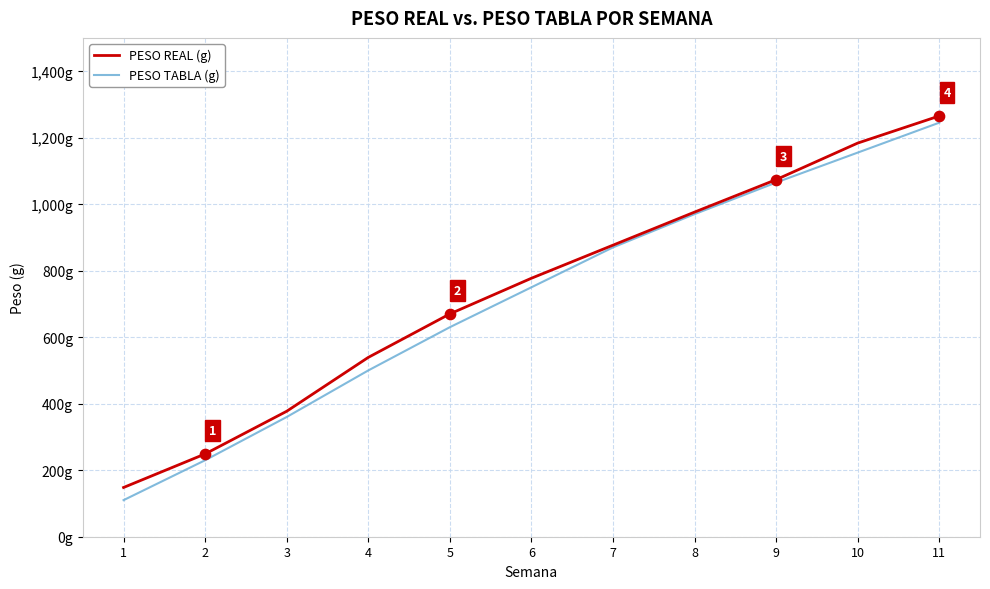

What are all the series names shown in the legend?

PESO REAL (g), PESO TABLA (g)